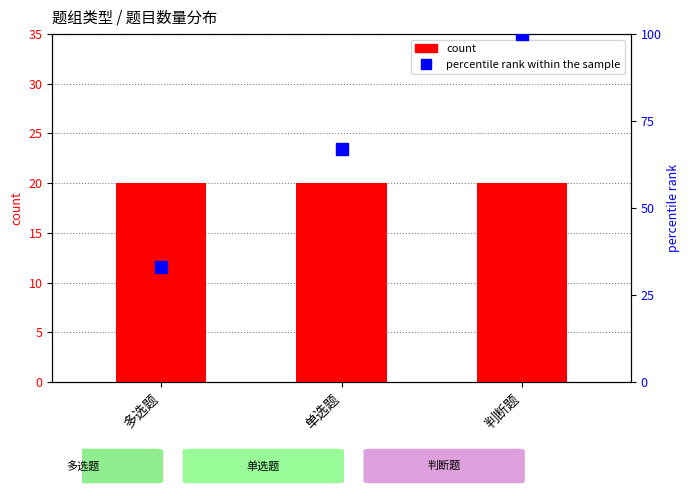

List the series in order of their peak value, highest first.

percentile rank within the sample, count